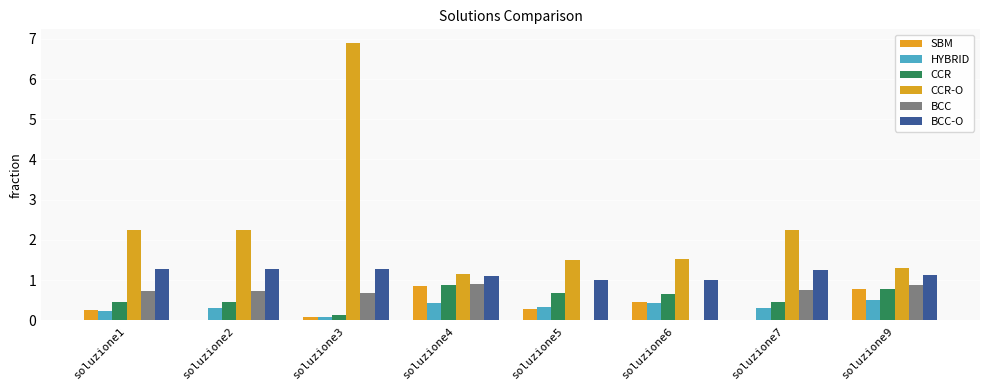

What is the difference between the highest and lowest values at soluzione2?

2.2